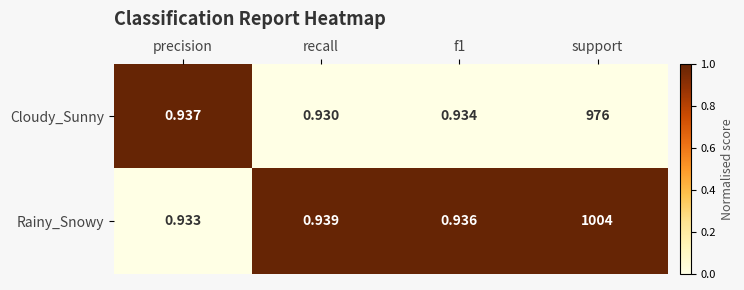

Is the value of Cloudy_Sunny at f1 greater than the value of Rainy_Snowy at recall?

No